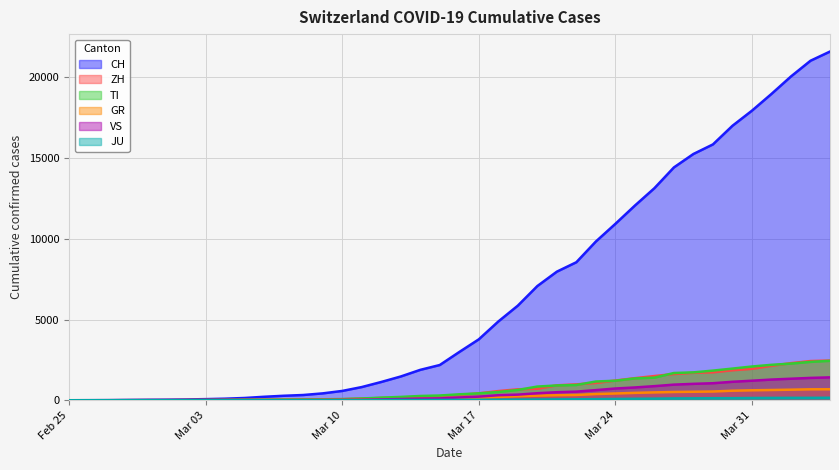

True or false: JU and TI intersect in this chart.

False